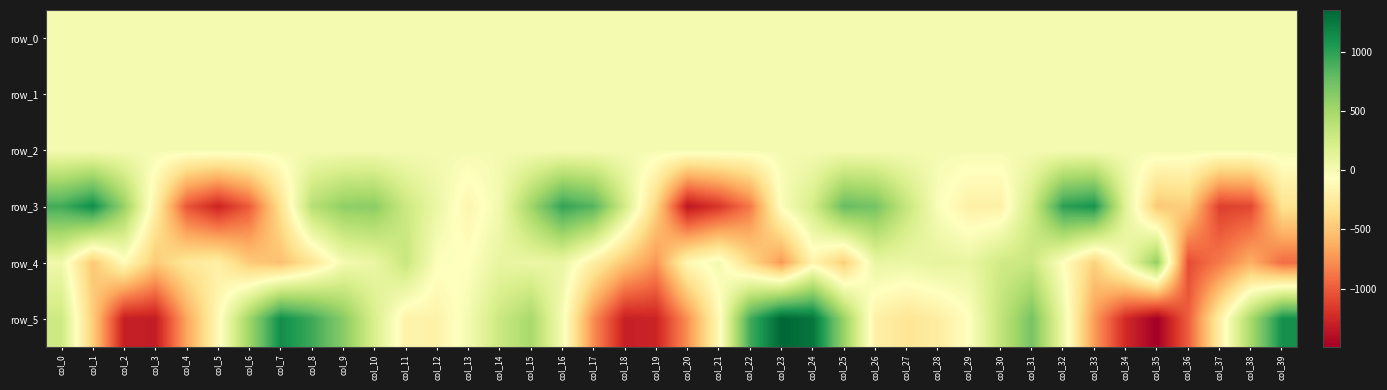

How many positive values does the row_0 series have?

19